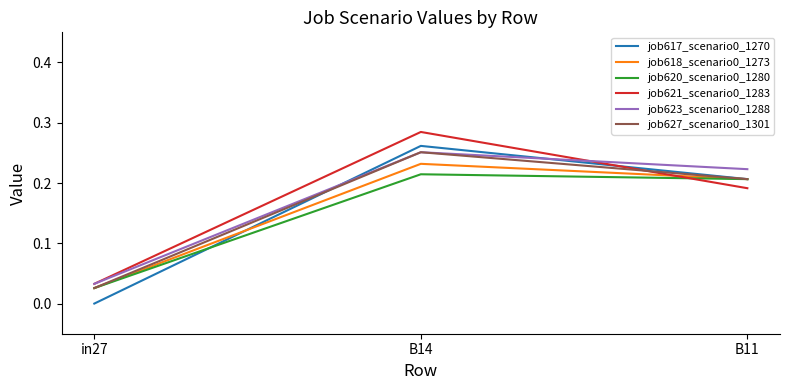

What is the total value across all series at B14?

1.5